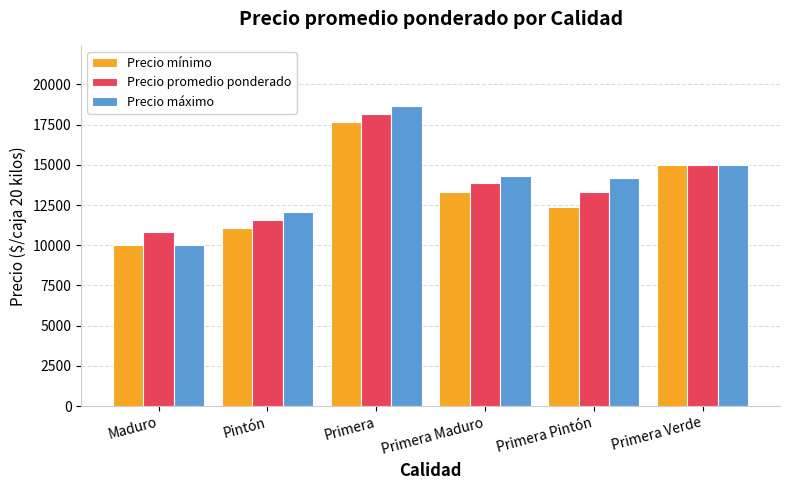

What is the approximate value of Precio máximo at Primera, to the nearest 10?

18670